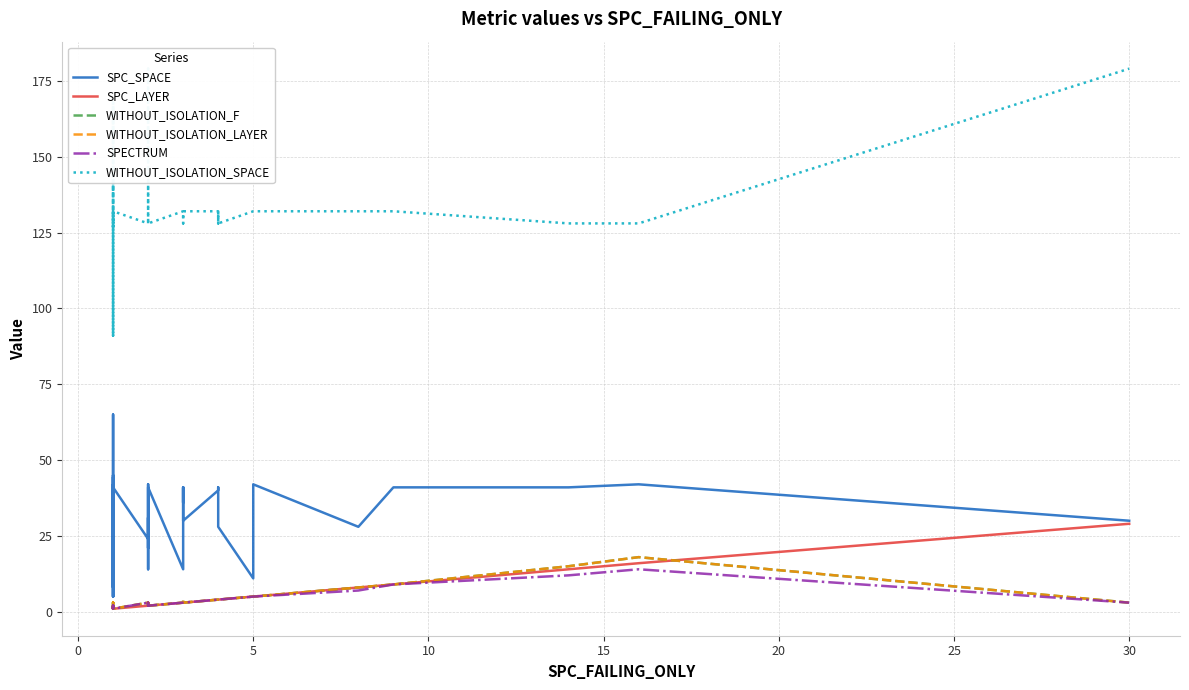

True or false: WITHOUT_ISOLATION_SPACE and WITHOUT_ISOLATION_LAYER intersect in this chart.

False